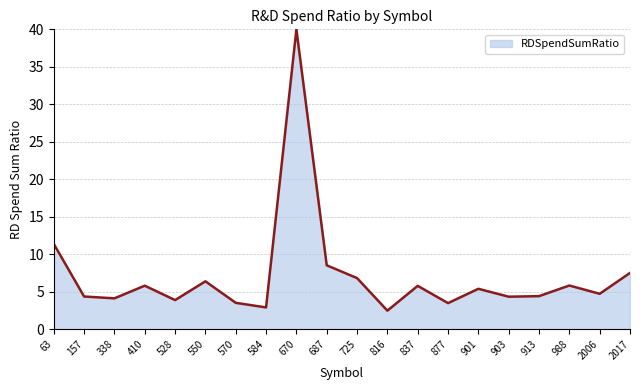

The value at 687 is 8.5. True or false?

True